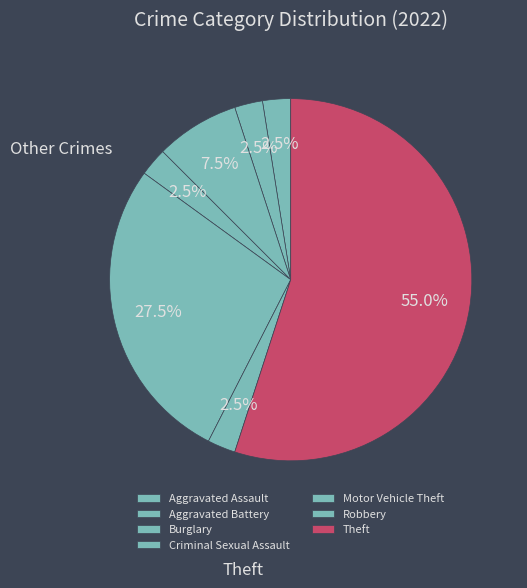

What percentage is NOT represented by Robbery?

97.5%